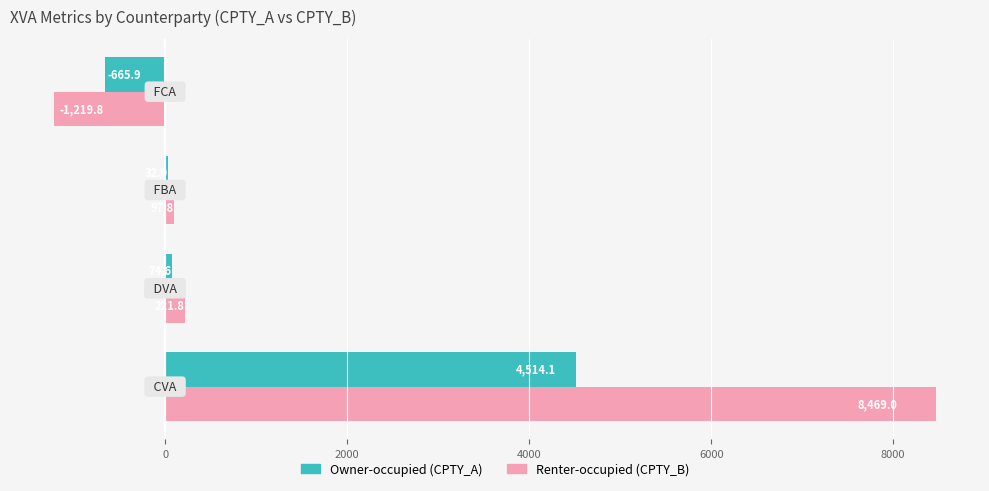

Which series has the largest total across all categories?

Renter-occupied (CPTY_B)